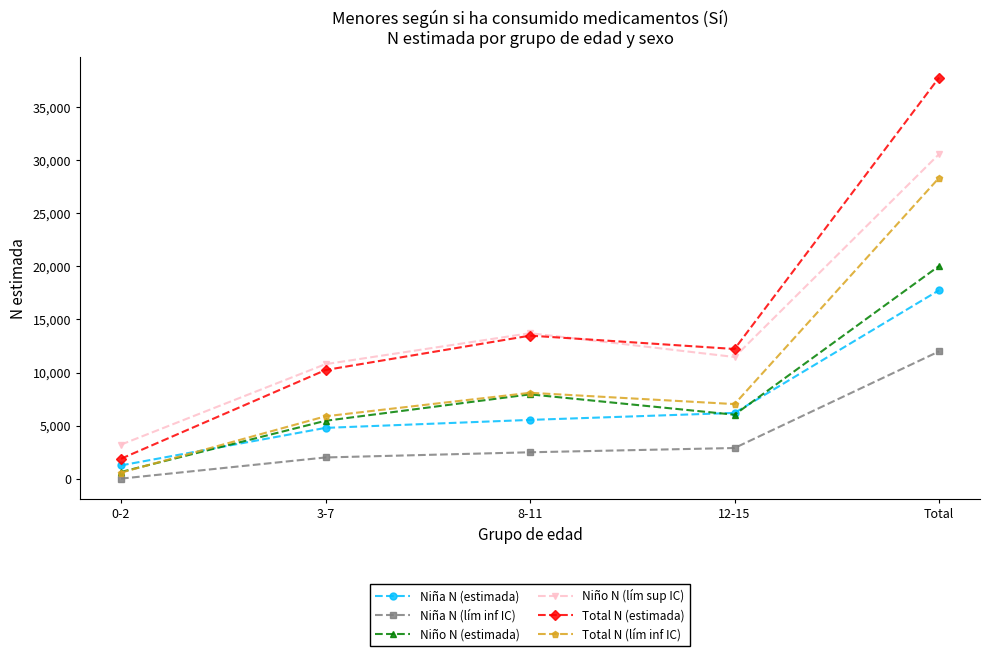

What is the label of the 4th point from the right?

3-7